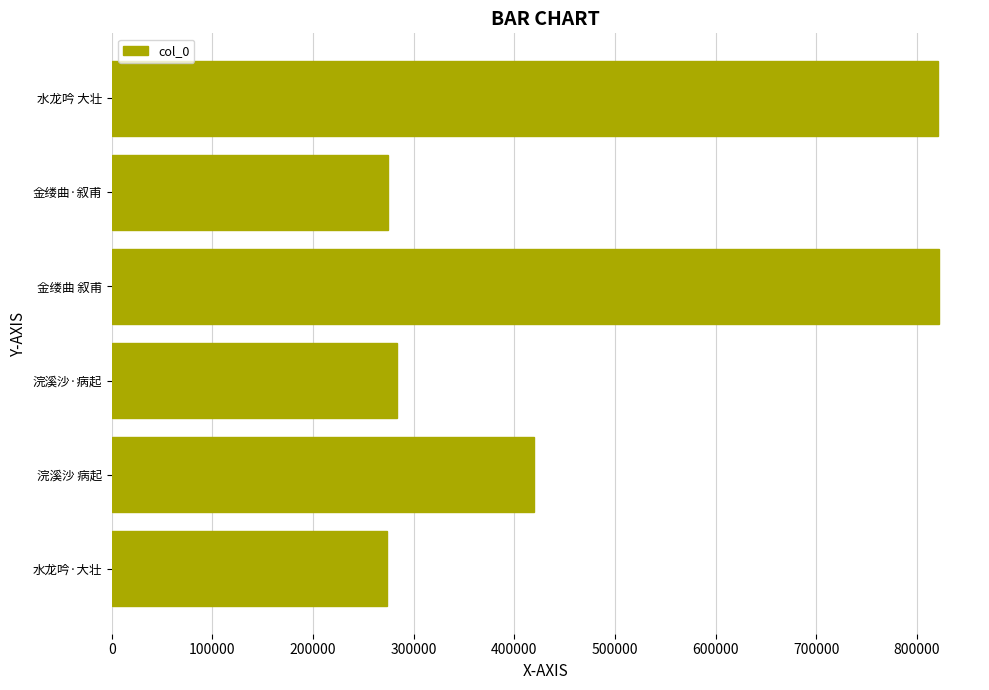

Approximately how many times larger is the value at 浣溪沙 病起 compared to 水龙吟·大壮?

1.5